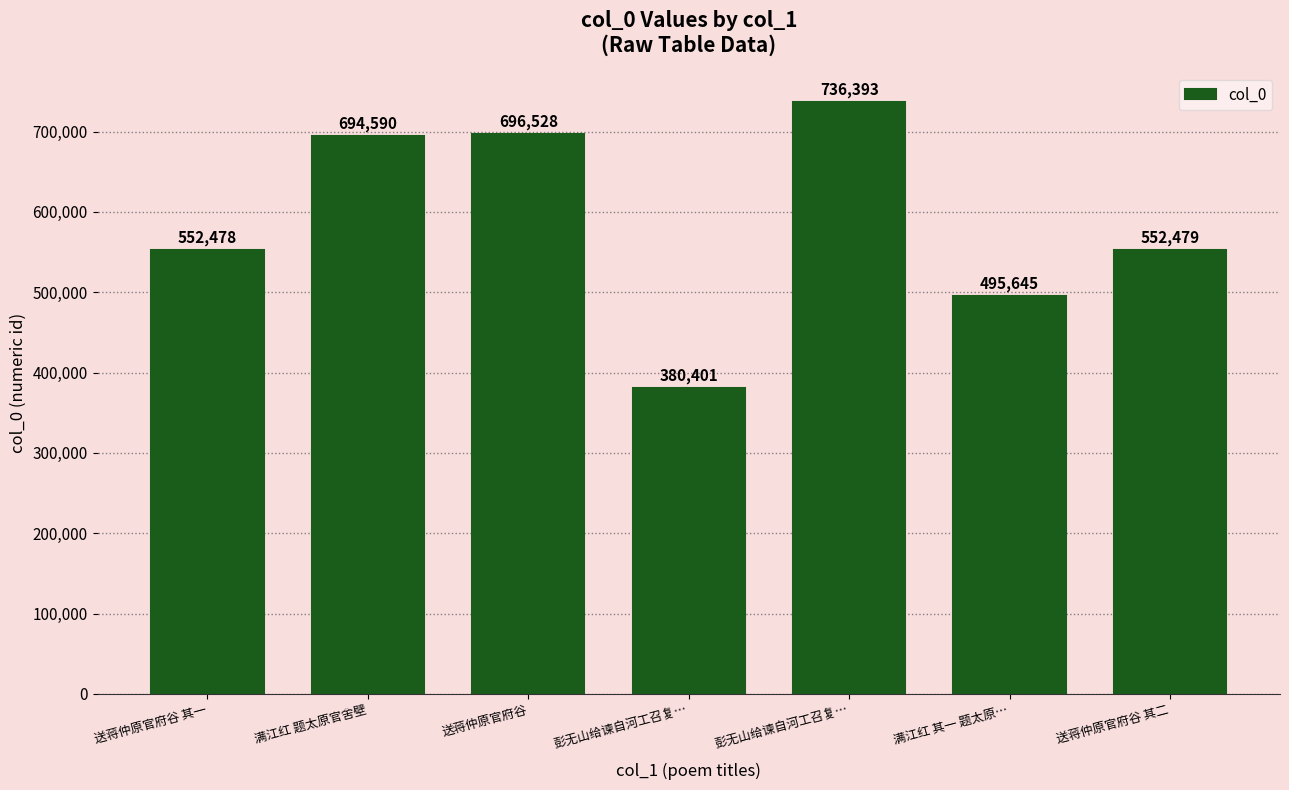

What is the smallest value displayed?

380401